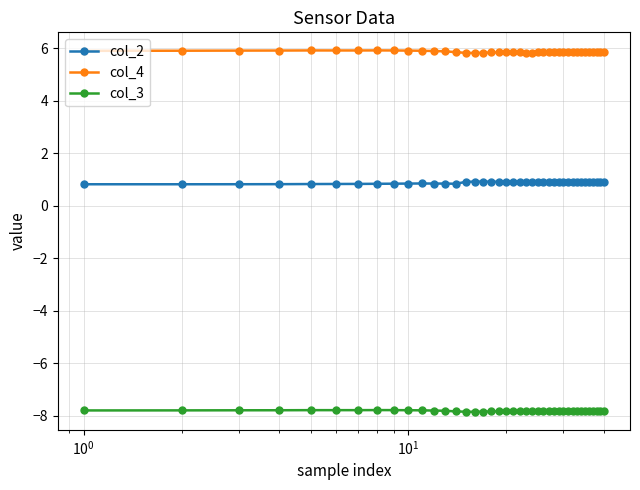

Rank the series by their average value, from lowest to highest.

col_3, col_2, col_4